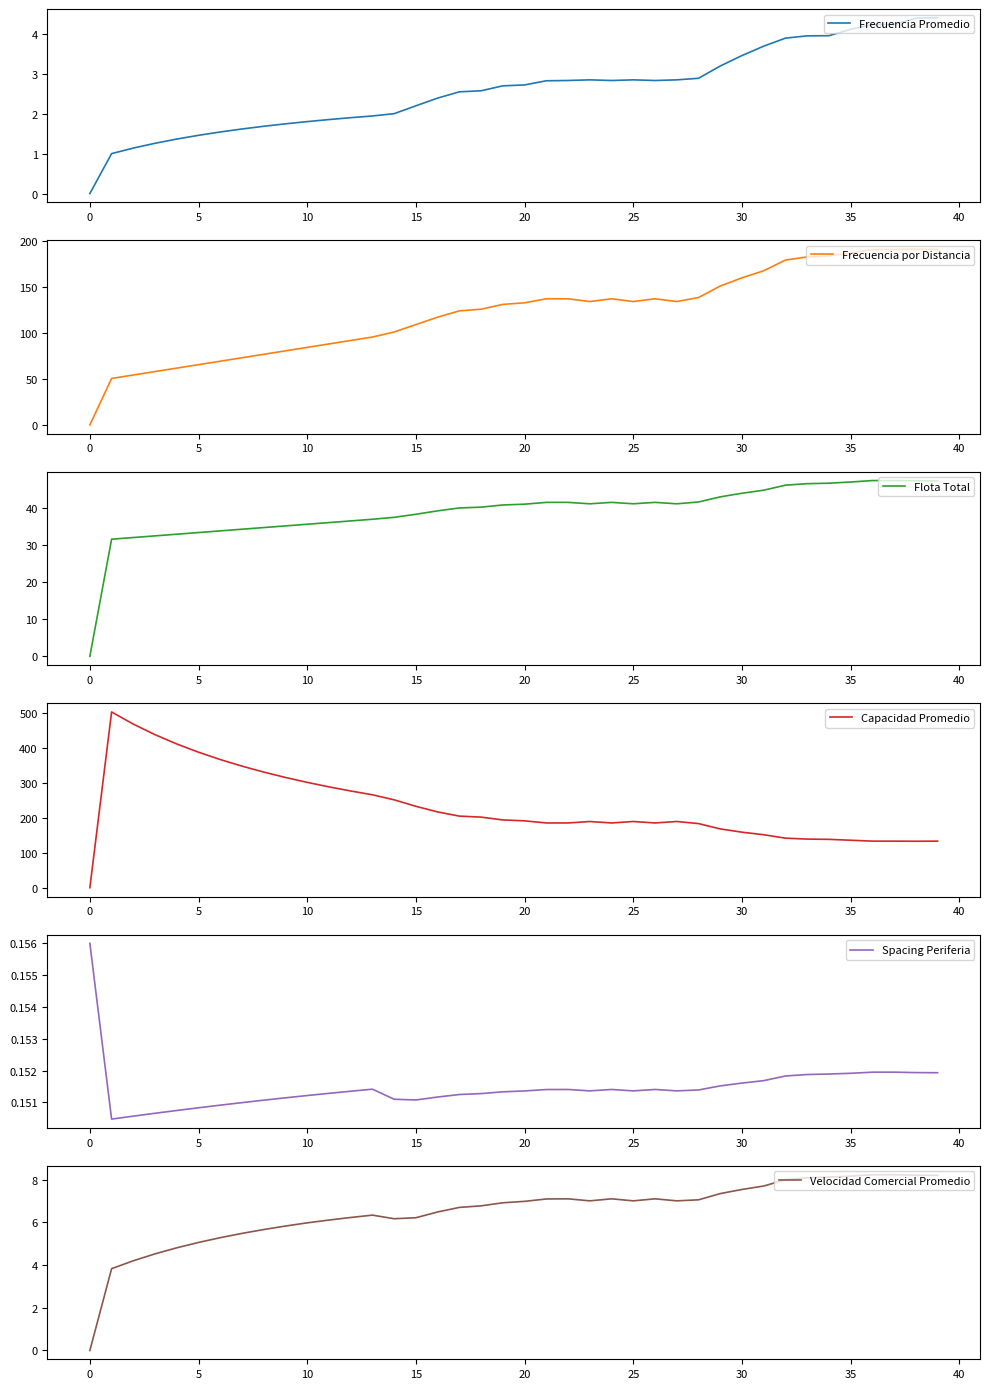

What is the average value of the Capacidad Promedio series?

231.5